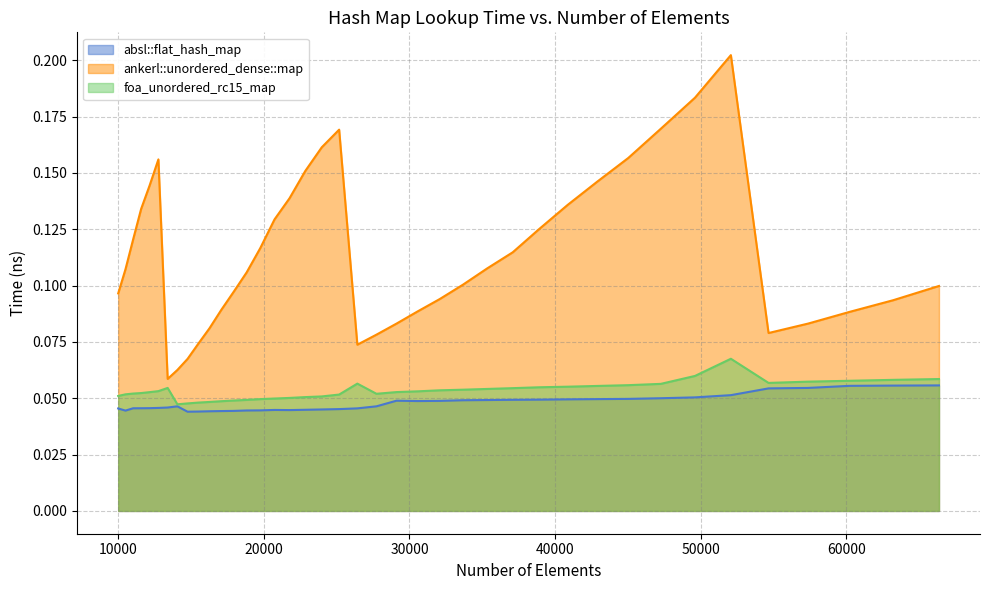

At how many categories does at least one series exceed 0?

40